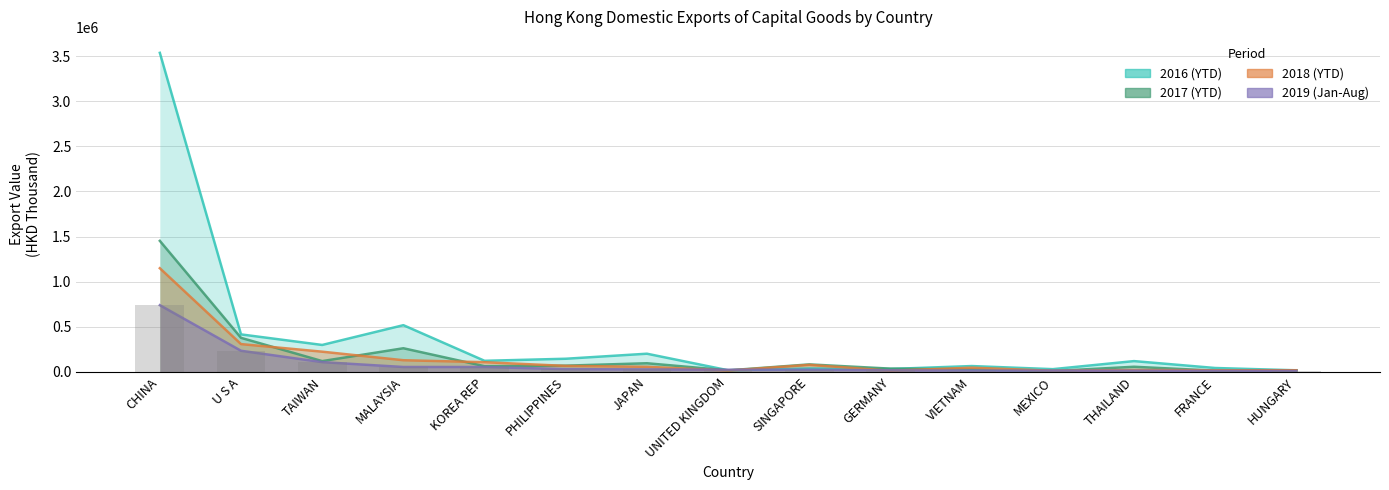

Which series has the largest range (max minus min)?

201612